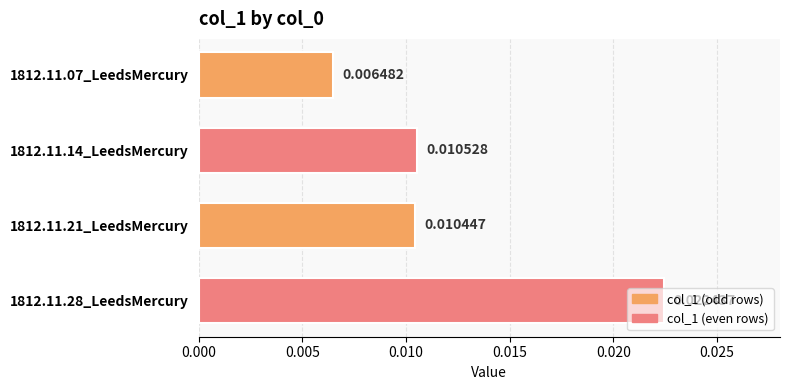

Rank the categories by value from lowest to highest.

1812.11.07_LeedsMercury, 1812.11.21_LeedsMercury, 1812.11.14_LeedsMercury, 1812.11.28_LeedsMercury